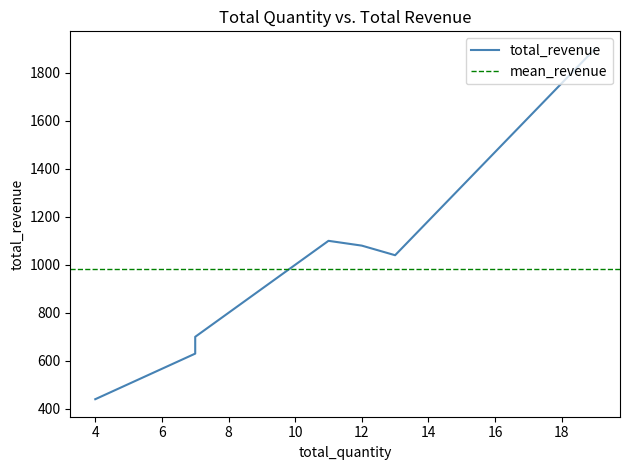

How many data points are less than 1040?

3